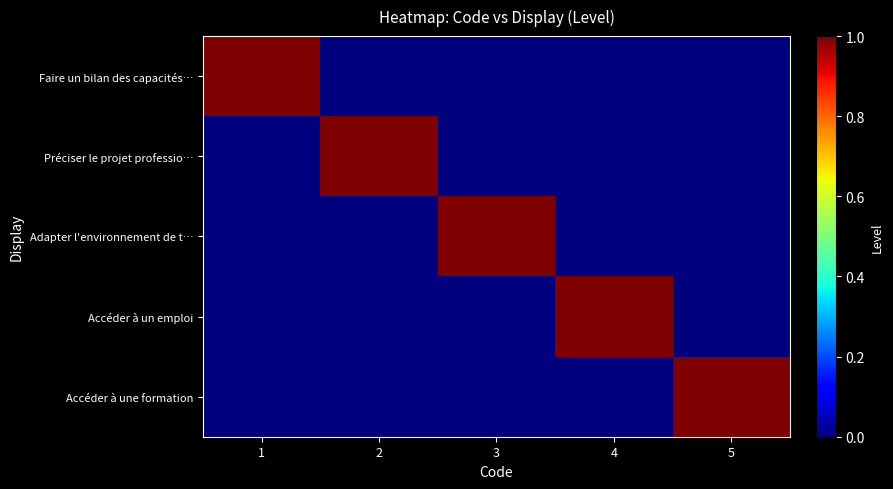

What is the total value across all series at 1?

1